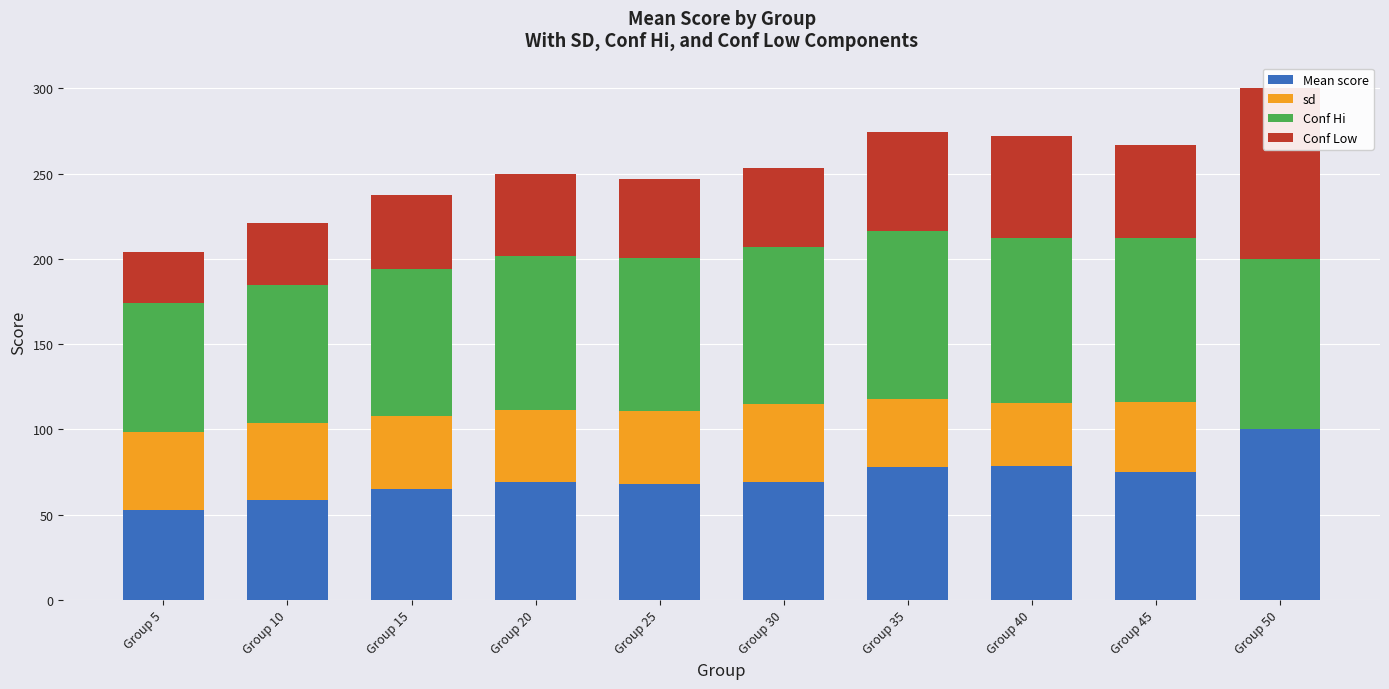

At which category is the sum across all series the highest?

Group 50